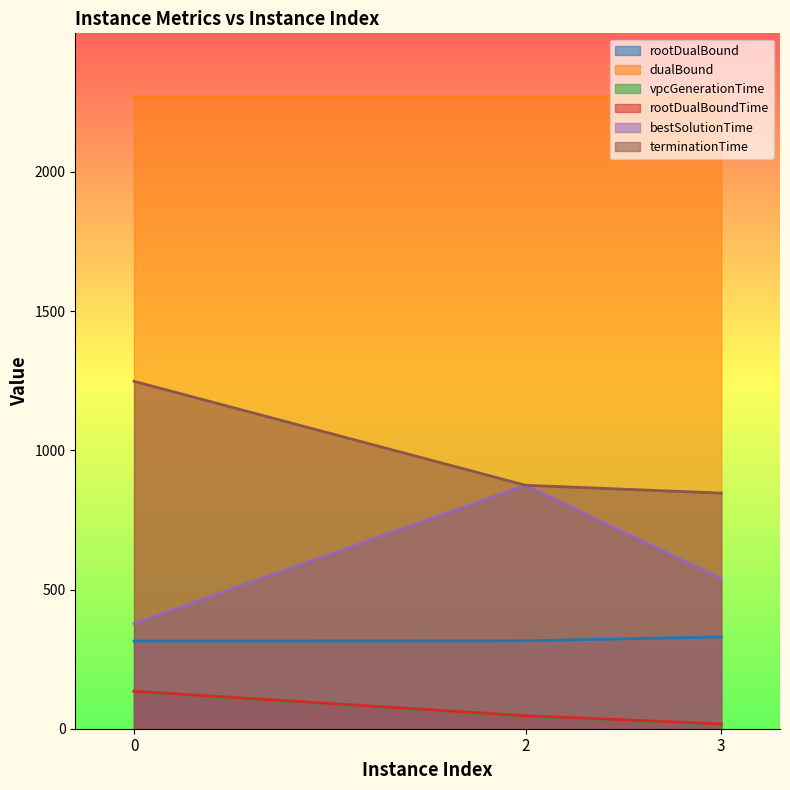

What is the highest value of the bestSolutionTime series?

874.6